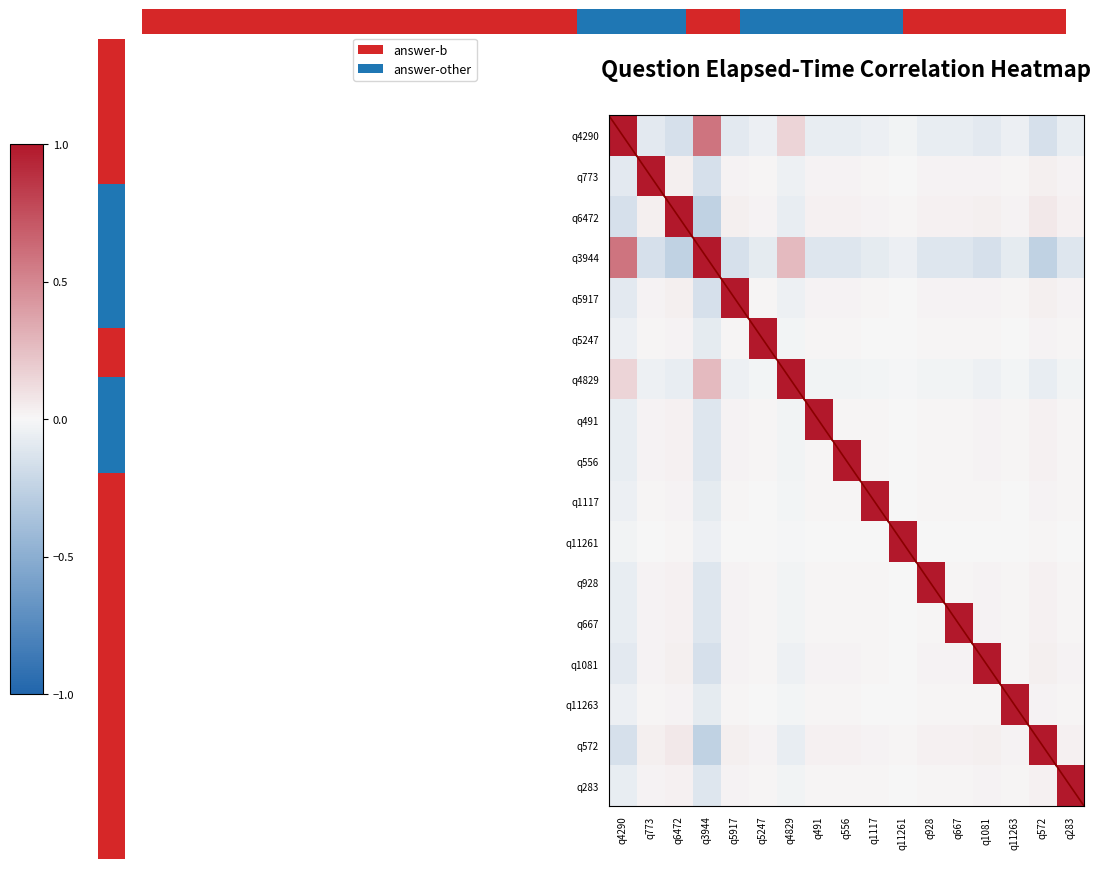

Between q928 and q11263, which is larger?

q11263